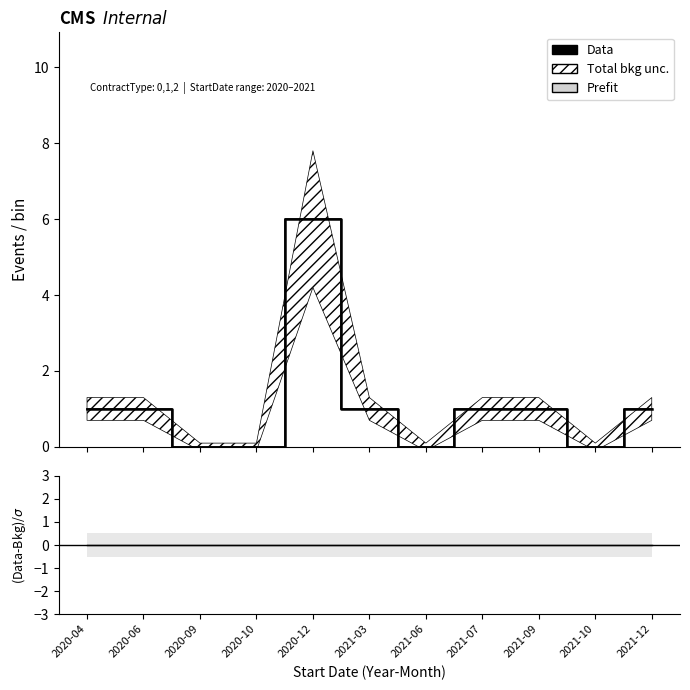

At which category does Data reach its first local peak?

2020-12